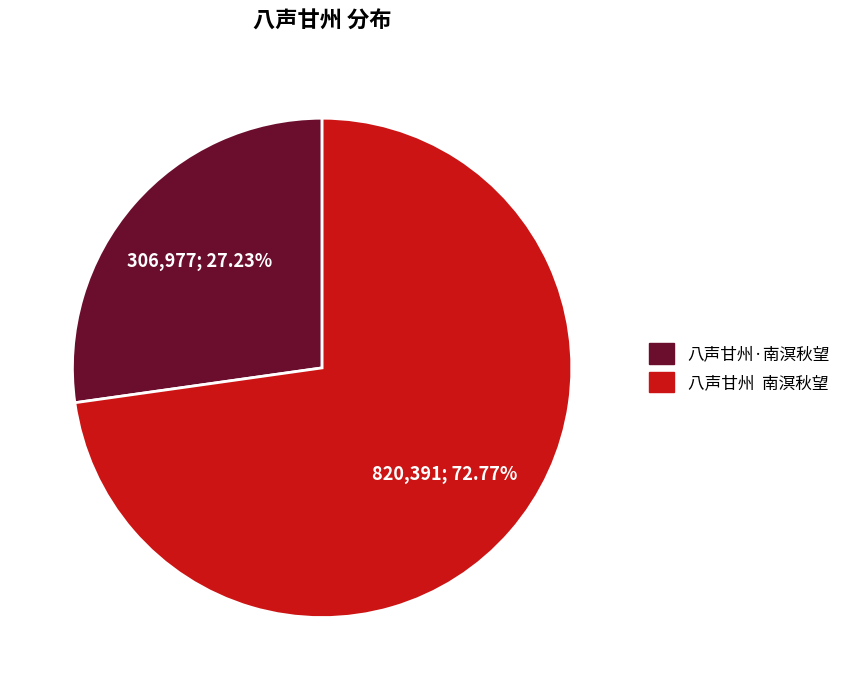

Which category has the biggest portion of the pie?

八声甘州 南溟秋望